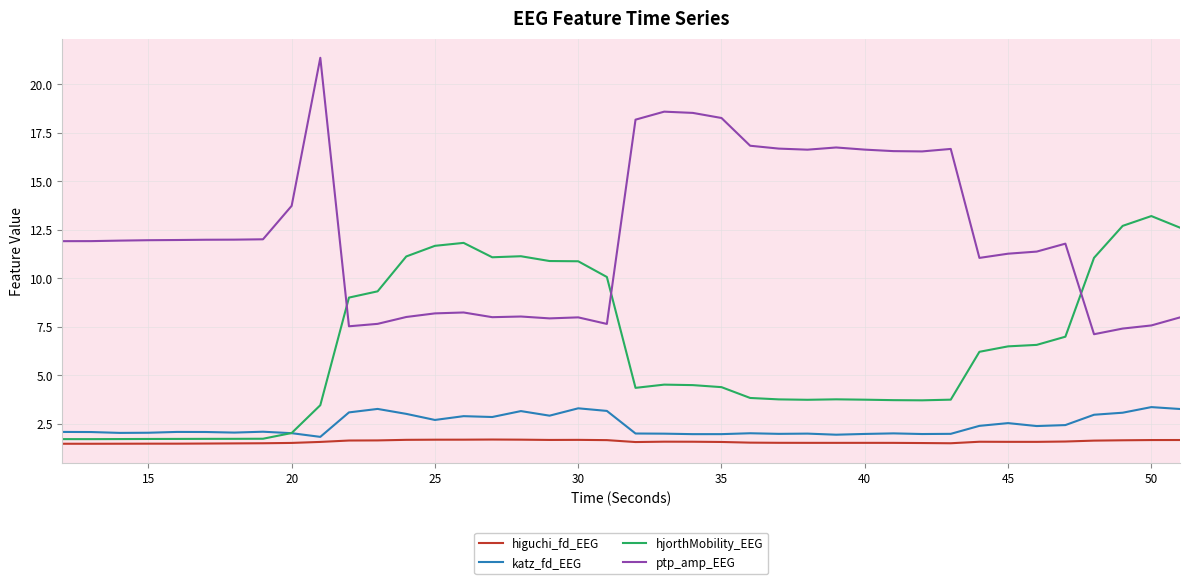

True or false: ptp_amp_EEG and higuchi_fd_EEG cross at least once.

False